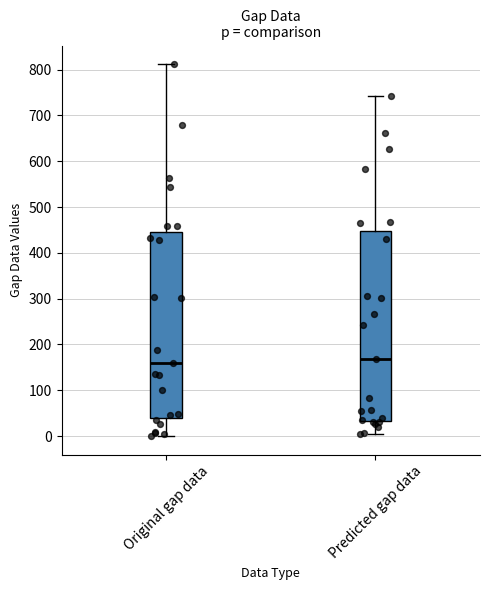

Reading left to right, read every box against the y-axis: the position of its median line, the range the box covers, and the ends of its whiskers. The values are not printed on the chart, so give them approximately, as read against the axis.

Original gap data: median 160, box 40 to 450, whiskers 0 to 810
Predicted gap data: median 170, box 30 to 450, whiskers 10 to 740